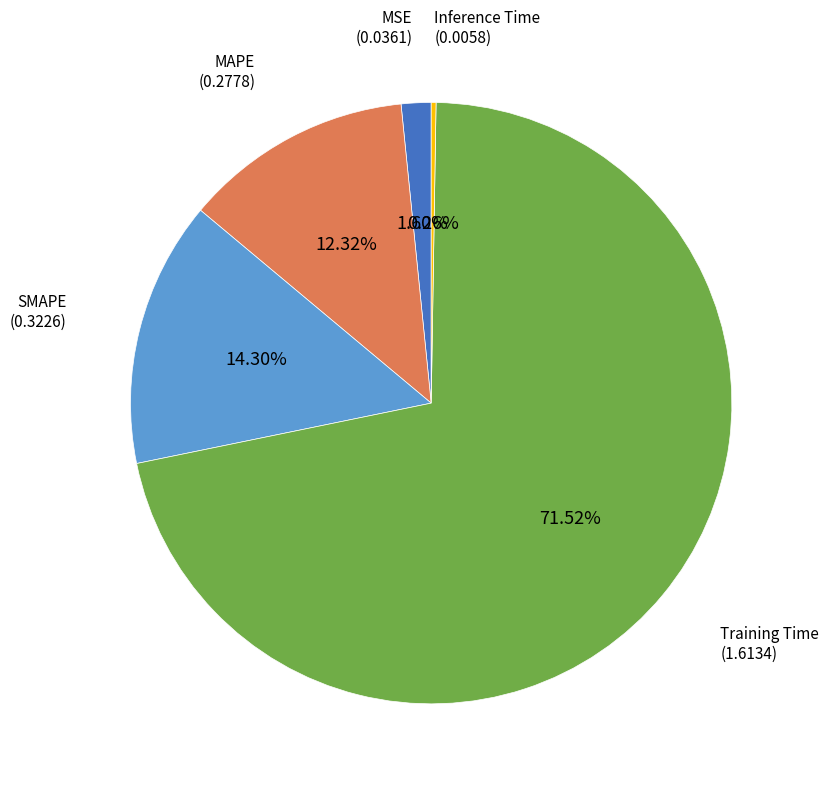

Is there any slice that represents more than half of the pie?

Yes